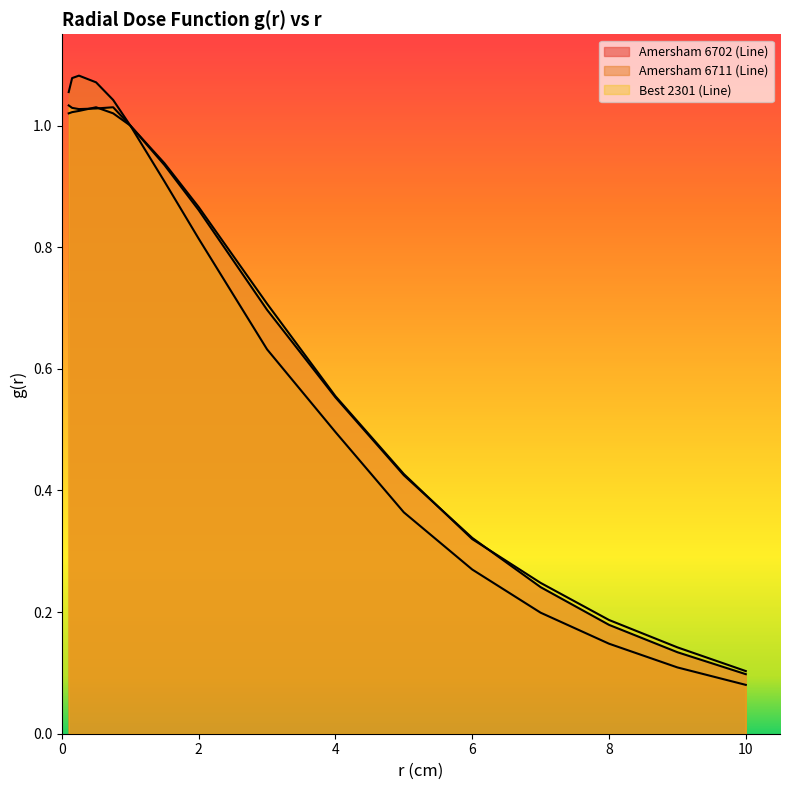

Does the chart display data point markers on the line(s)?

No